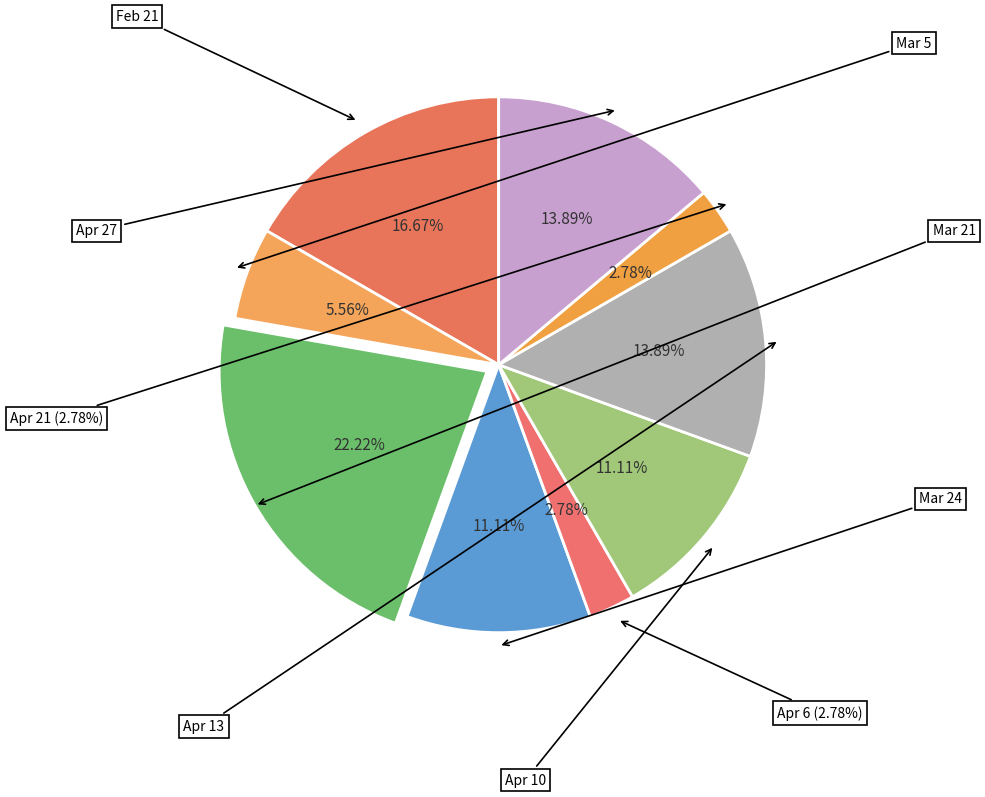

What is the largest slice in the pie chart?

Mar 21